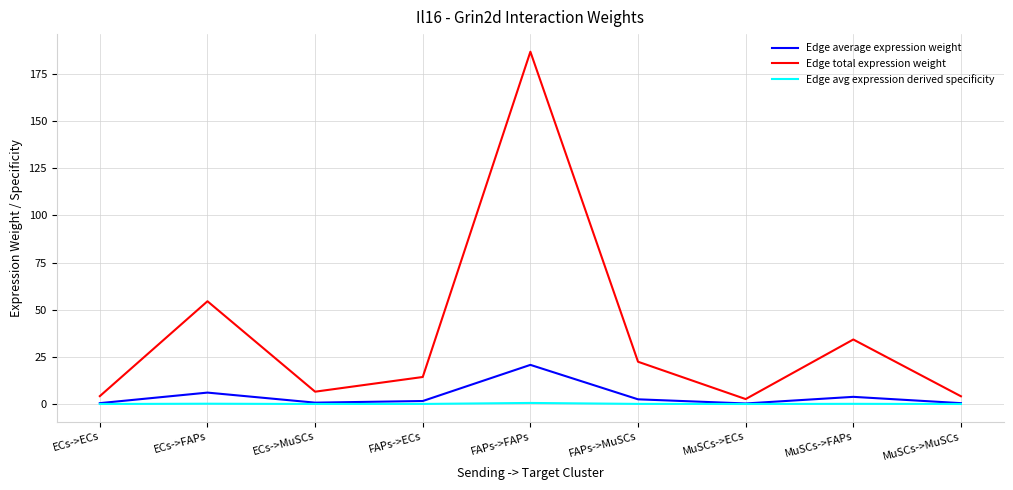

Is it true that Edge total expression weight equals 80.4 at ECs->FAPs?

False